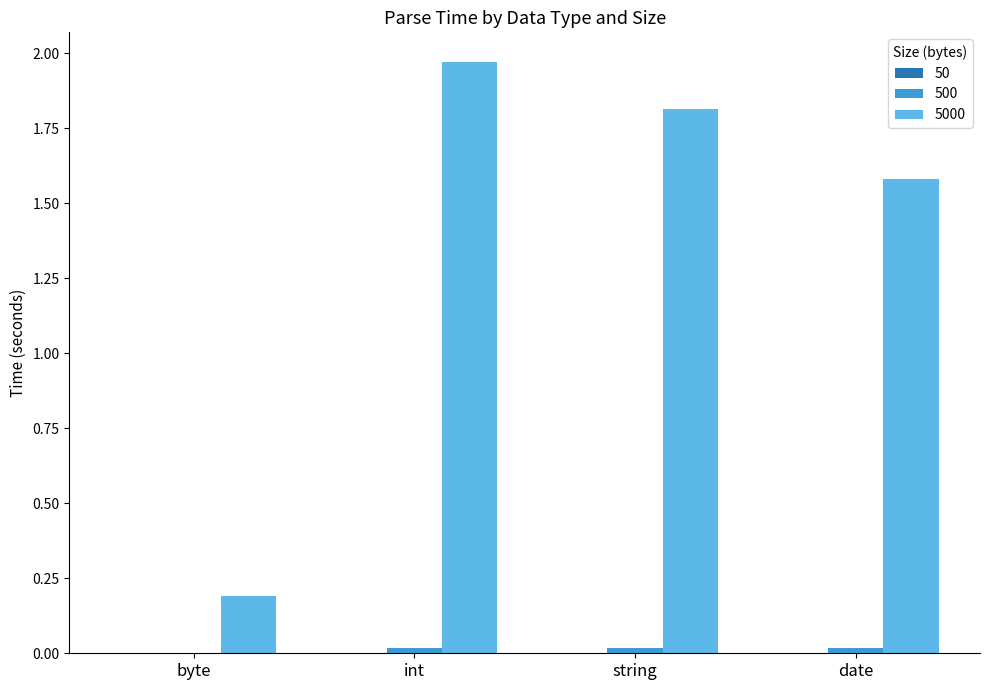

At which category is the sum across all series the highest?

int